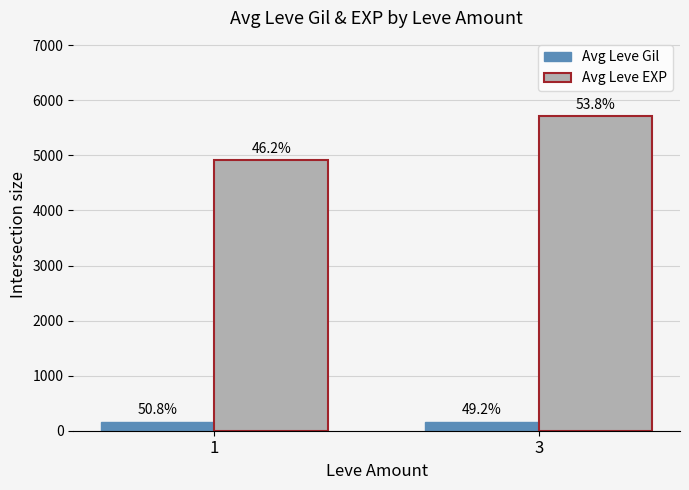

What are all the series names shown in the legend?

Avg Leve Gil, Avg Leve EXP